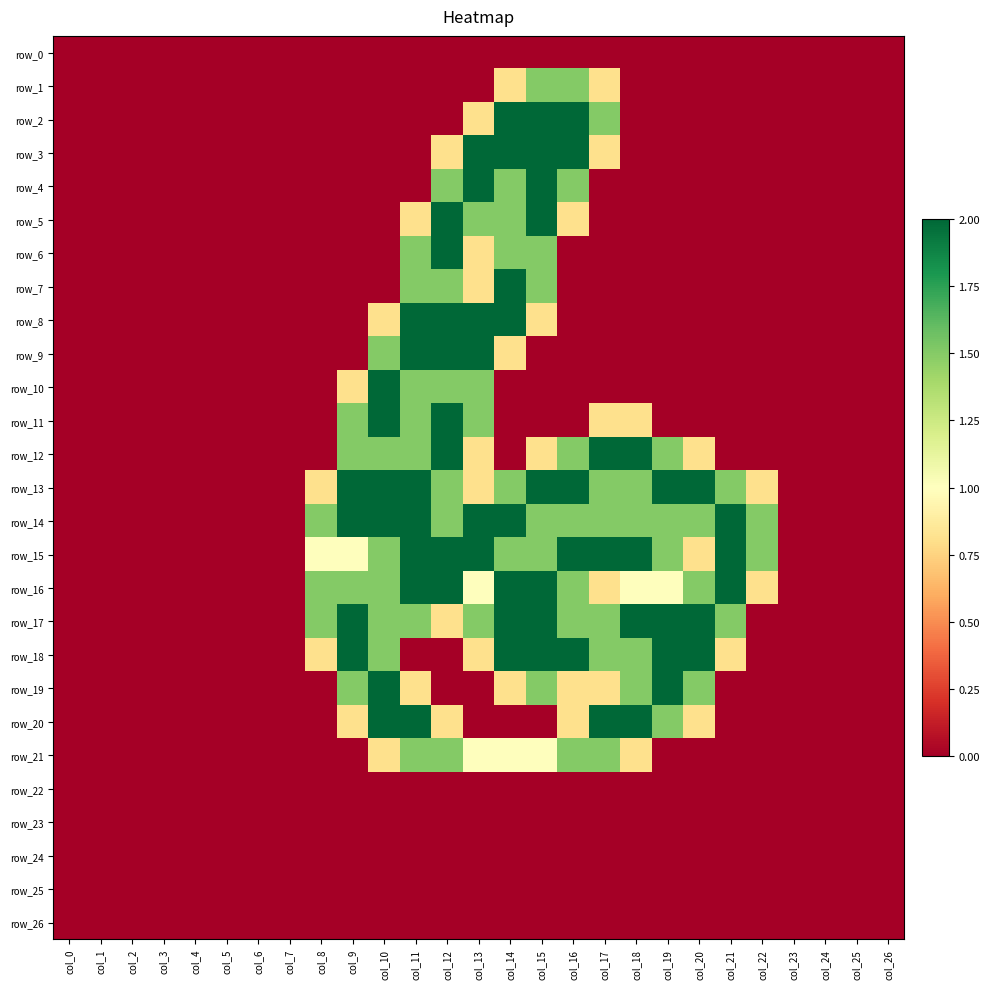

List the labels in order of row_12 value, largest first.

col_12, col_17, col_18, col_9, col_10, col_11, col_16, col_19, col_13, col_15, col_20, col_0, col_1, col_2, col_3, col_4, col_5, col_6, col_7, col_8, col_14, col_21, col_22, col_23, col_24, col_25, col_26